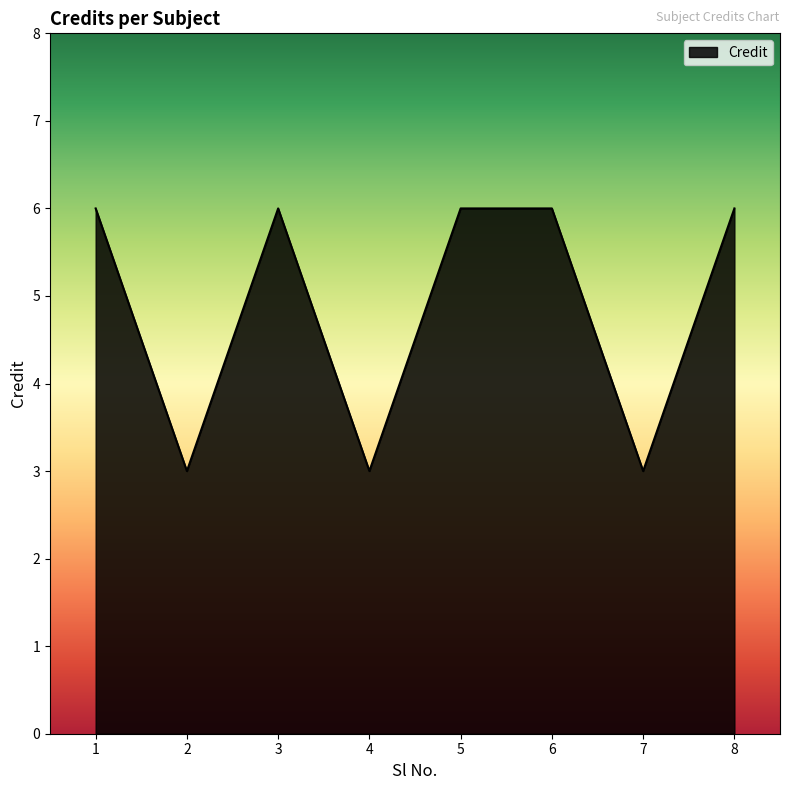

What is the difference between the maximum and minimum values?

3